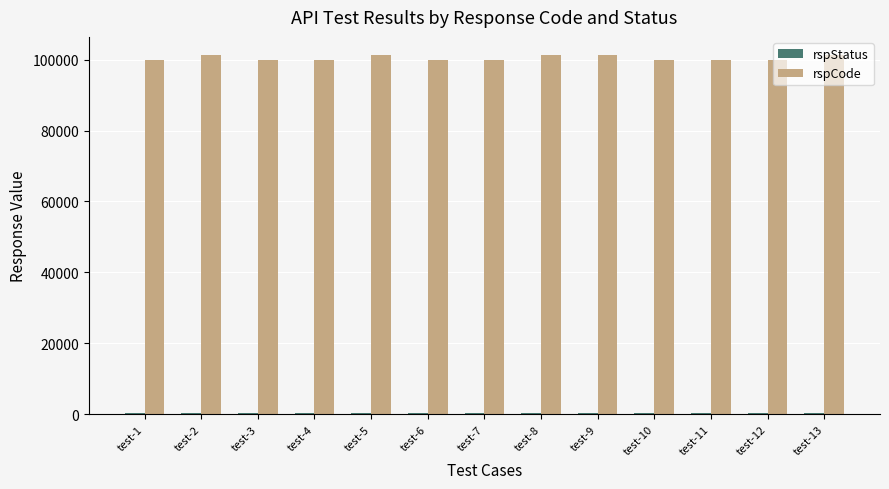

Which series has the largest total across all categories?

rspCode